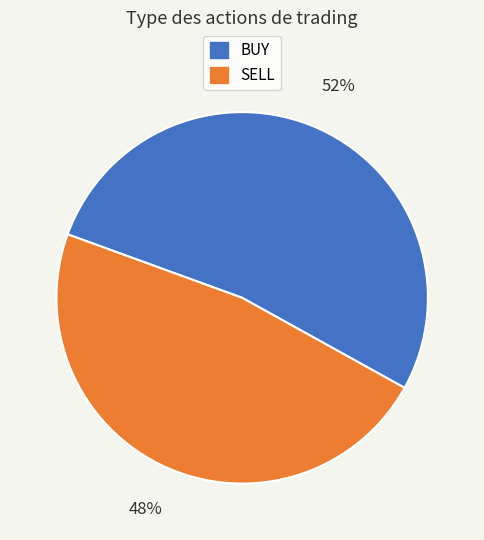

Rank the categories by value from highest to lowest.

BUY, SELL